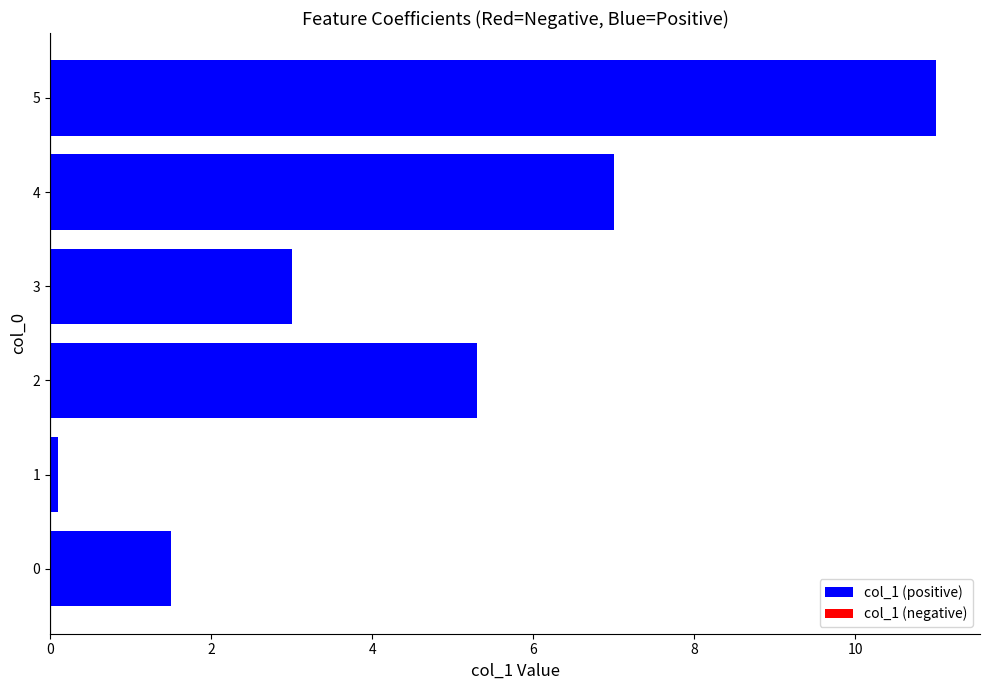

What is the approximate value at 4?

7.0